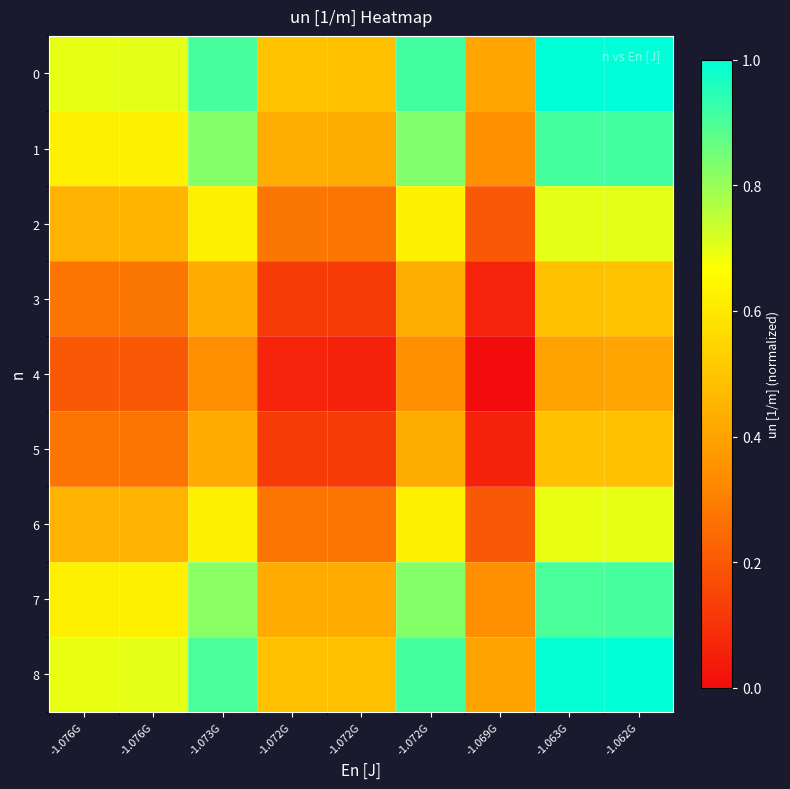

What is the spread (max minus min) of values at -1.062G?

0.6